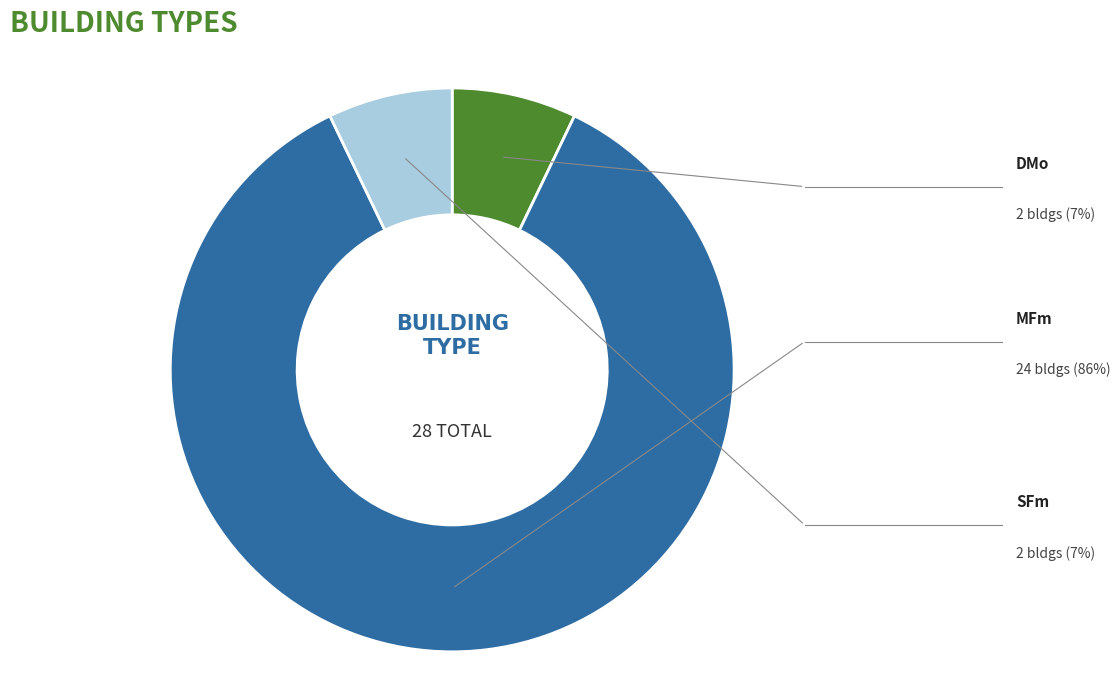

Is it true that SFm is 7% of the pie?

True